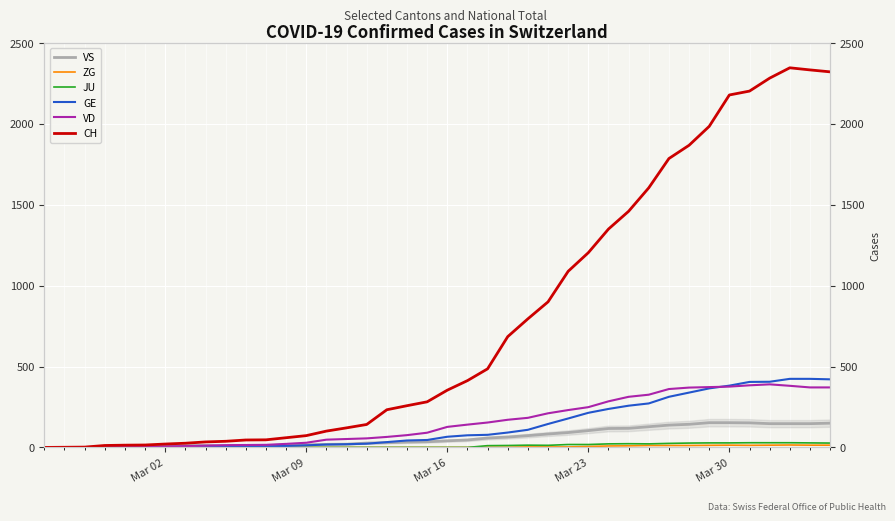

At how many categories does at least one series exceed 108?

25